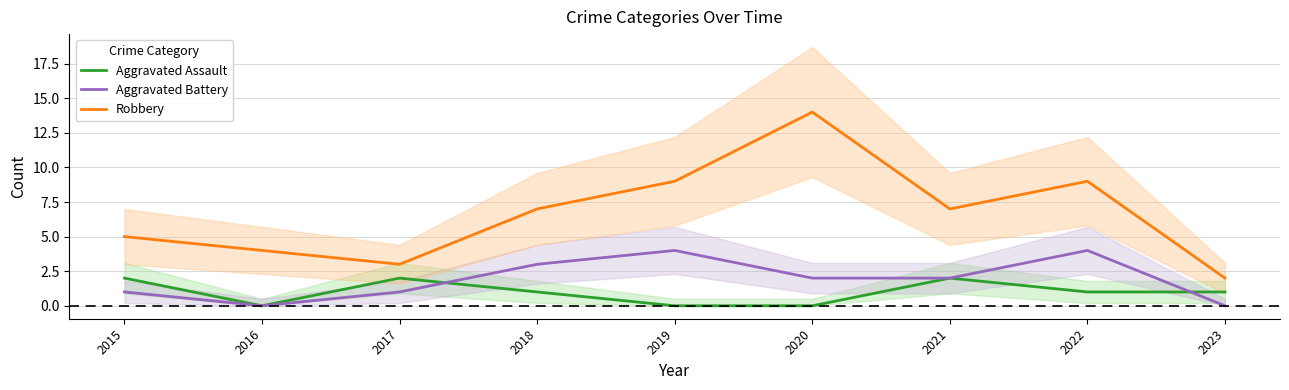

Reading left to right, list all the values displayed in this chart.

Aggravated Assault: 2	0	2	1	0	0	2	1	1
Aggravated Battery: 1	0	1	3	4	2	2	4	0
Robbery: 5	4	3	7	9	14	7	9	2